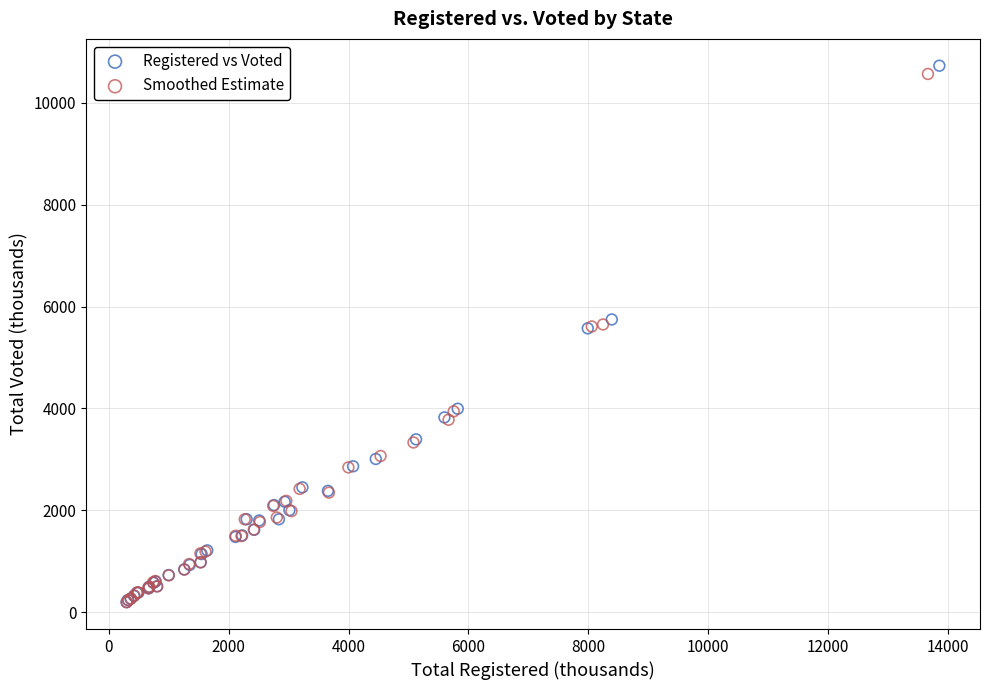

Which series has the widest spread of Y values?

Registered vs Voted